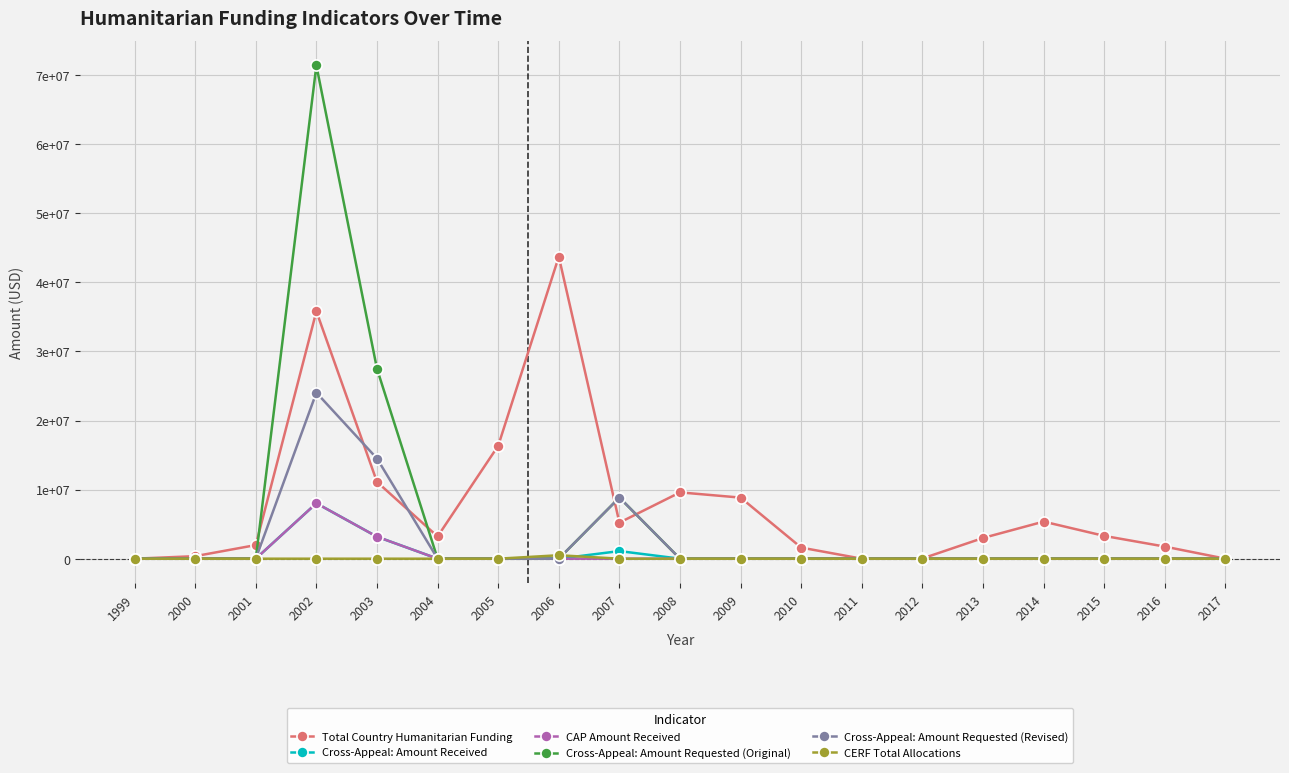

What is the value of the Total Country Humanitarian Funding point at the 5th from the left?

11118561